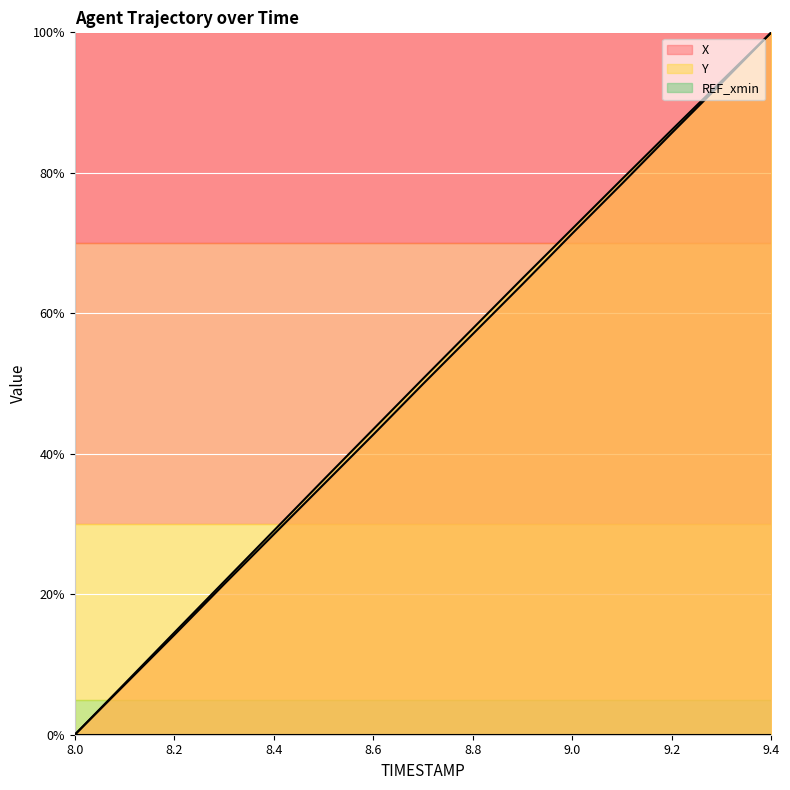

True or false: X and Y intersect in this chart.

False